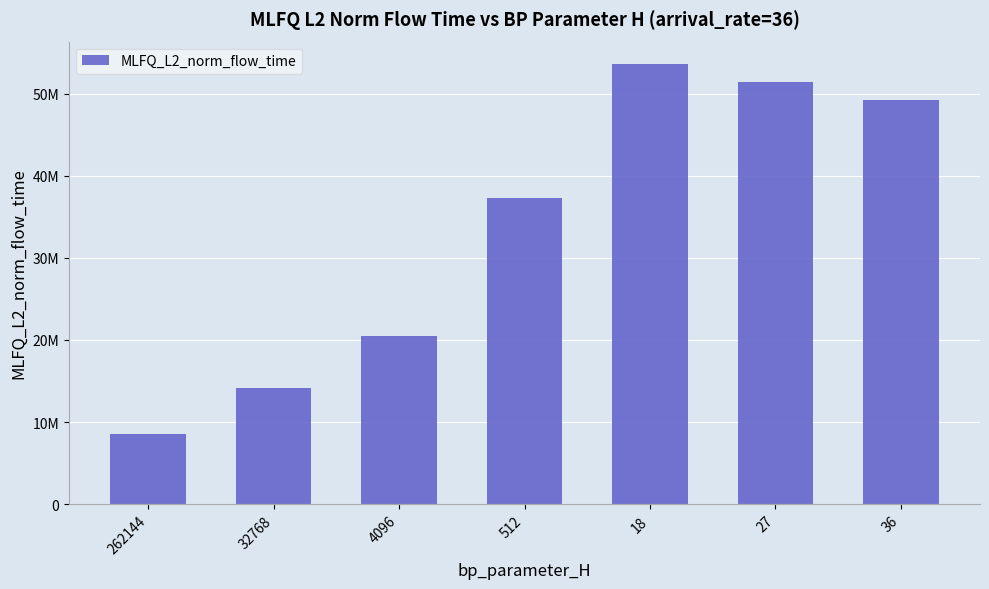

Reading left to right, list all the values displayed in this chart.

262144=8499613.3	32768=14207756.5	4096=20490612.8	512=37238132.7	18=53664582.0	27=51485429.2	36=49186643.8